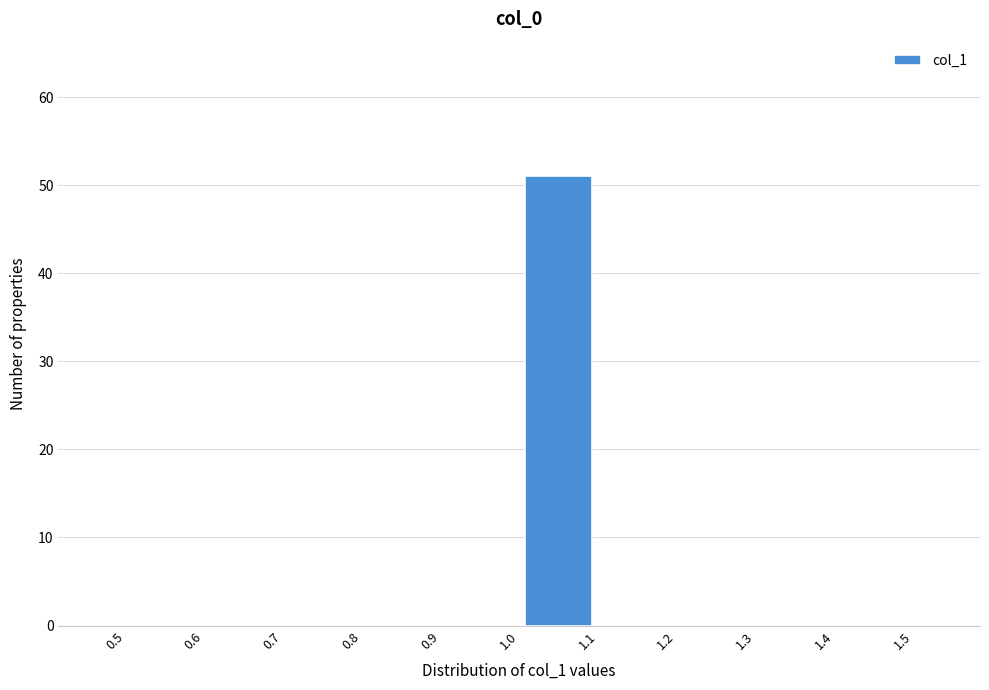

Over which range of the x-axis is the bar tallest?

1.0 to 1.1